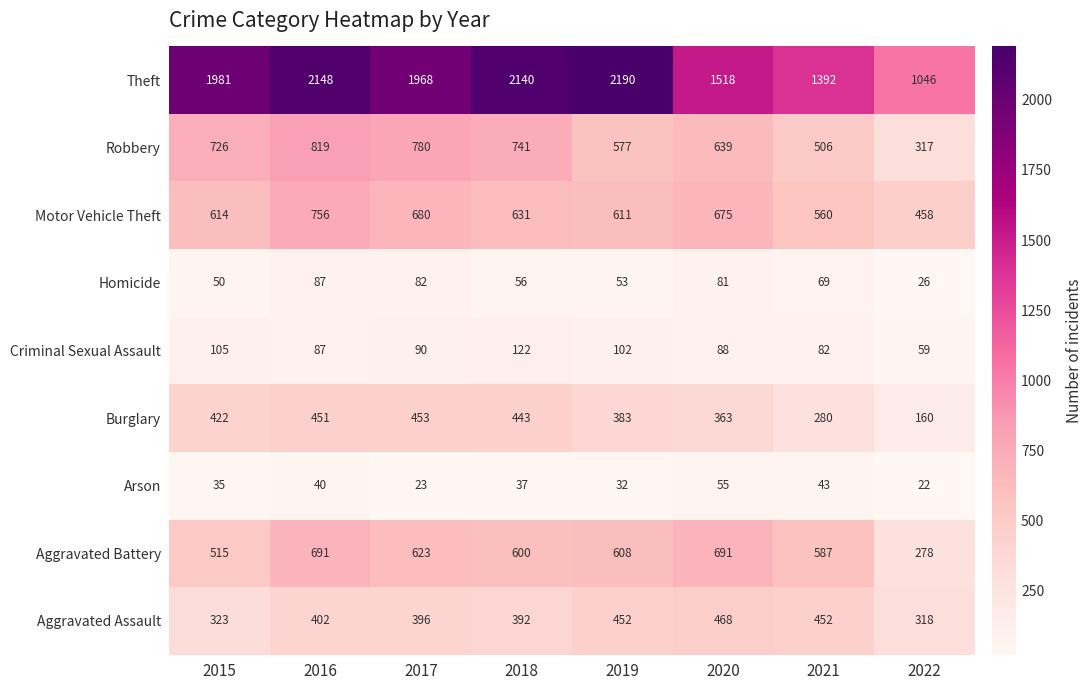

Between 2017 and 2020, which series saw the biggest shift?

Theft